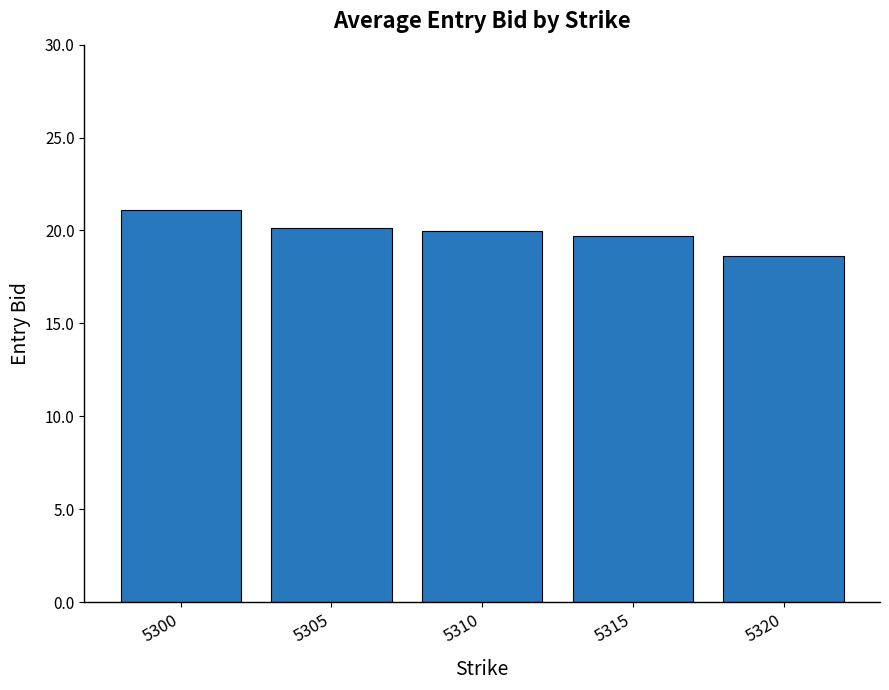

Between 5305 and 5300, which is larger?

5300